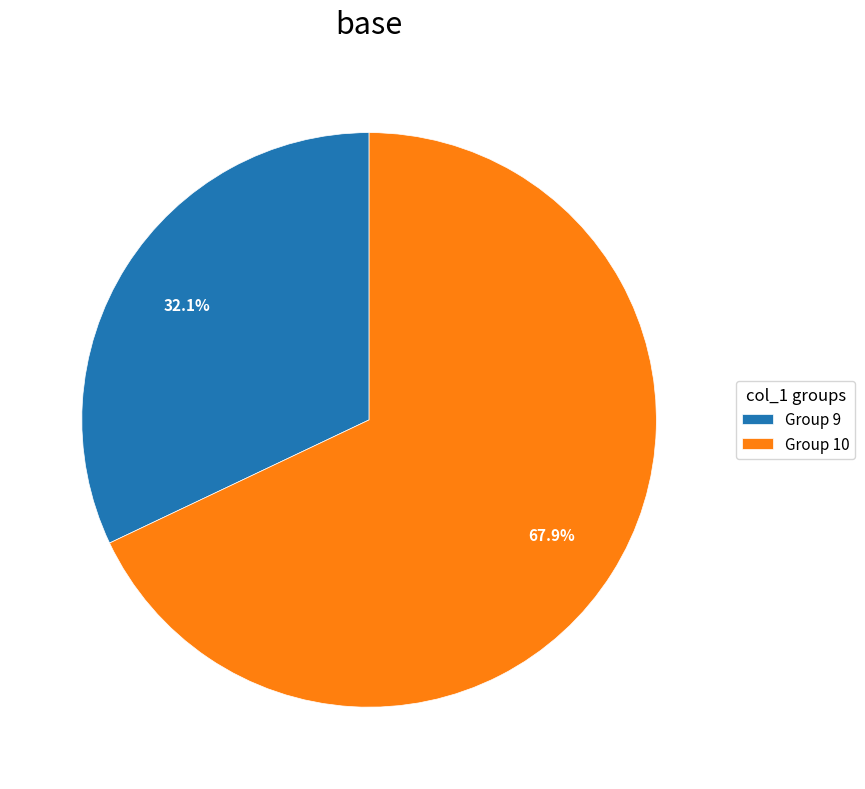

Does any single category account for the majority?

Yes